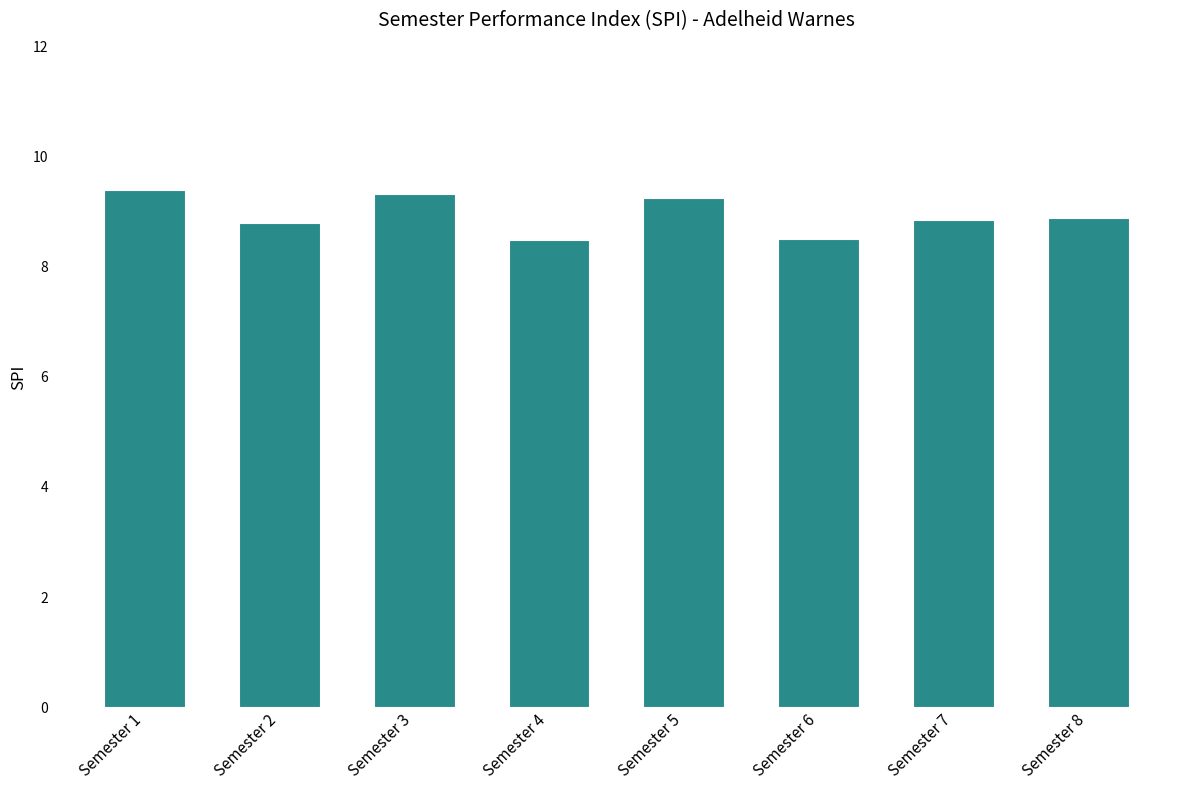

Are the bars horizontal?

No